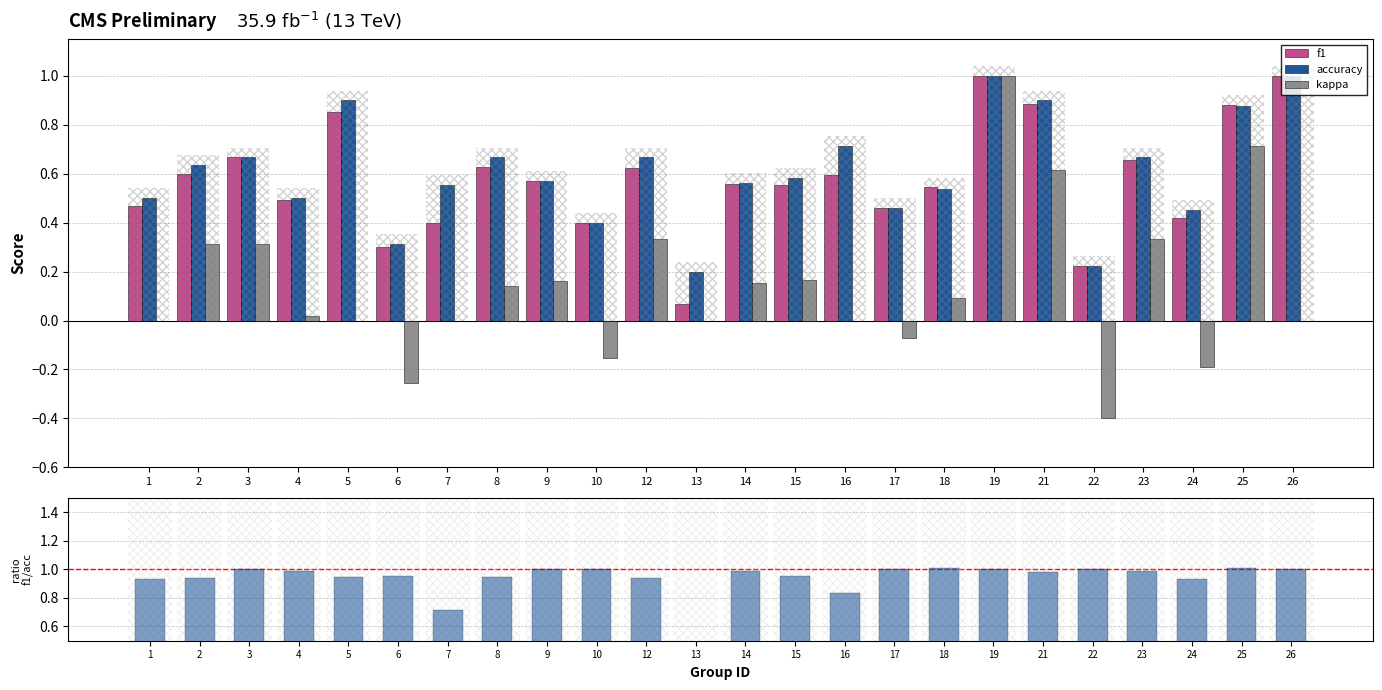

Reading left to right, what are all the values shown in this chart?

f1: 0.5	0.6	0.7	0.5	0.9	0.3	0.4	0.6	0.6	0.4	0.6	0.1	0.6	0.6	0.6	0.5	0.5	1.0	0.9	0.2	0.7	0.4	0.9	1.0
accuracy: 0.5	0.6	0.7	0.5	0.9	0.3	0.6	0.7	0.6	0.4	0.7	0.2	0.6	0.6	0.7	0.5	0.5	1.0	0.9	0.2	0.7	0.5	0.9	1.0
kappa: 0.0	0.3	0.3	0.0	0.0	-0.3	0.0	0.1	0.2	-0.2	0.3	0.0	0.2	0.2	0.0	-0.1	0.1	1.0	0.6	-0.4	0.3	-0.2	0.7	0.0
f1/accuracy: 0.9	0.9	1.0	1.0	0.9	1.0	0.7	0.9	1.0	1.0	0.9	0.3	1.0	1.0	0.8	1.0	1.0	1.0	1.0	1.0	1.0	0.9	1.0	1.0